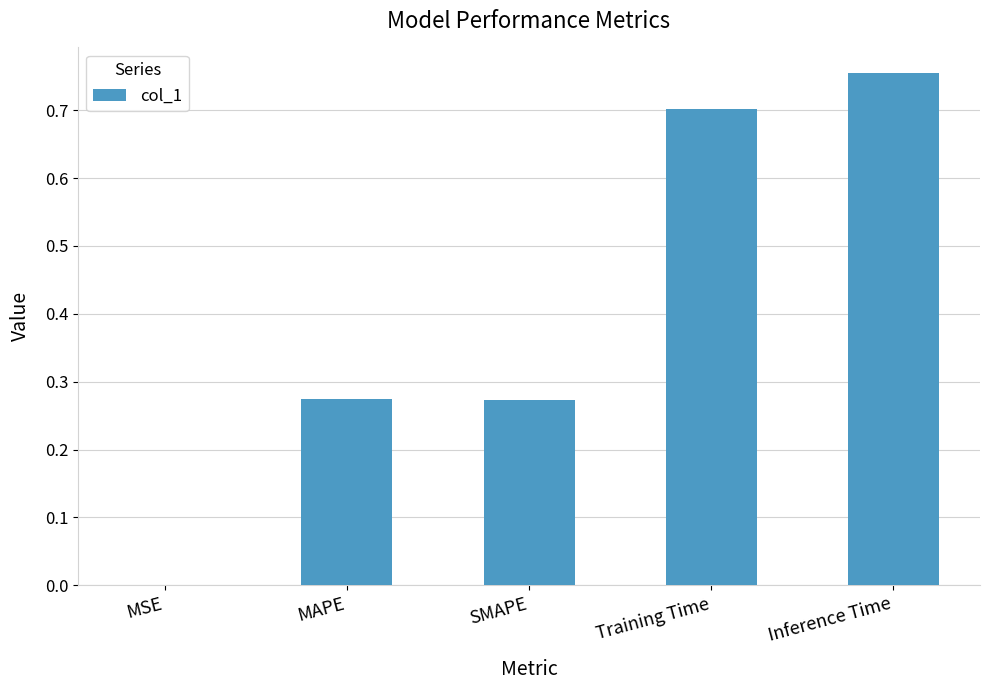

What is the average value?

0.4